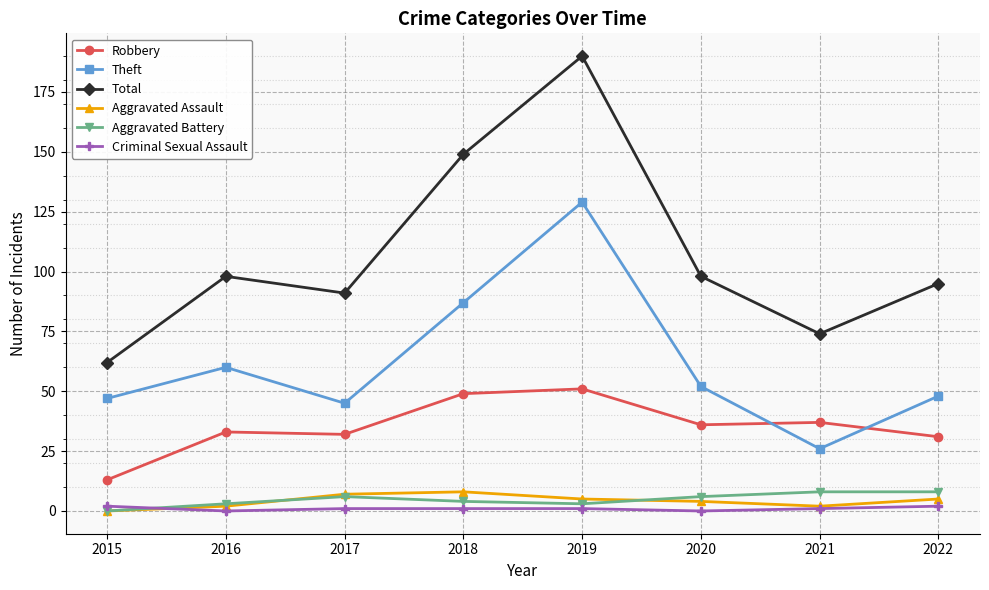

In Aggravated Assault, how many points are higher than both neighbors (excluding endpoints)?

1